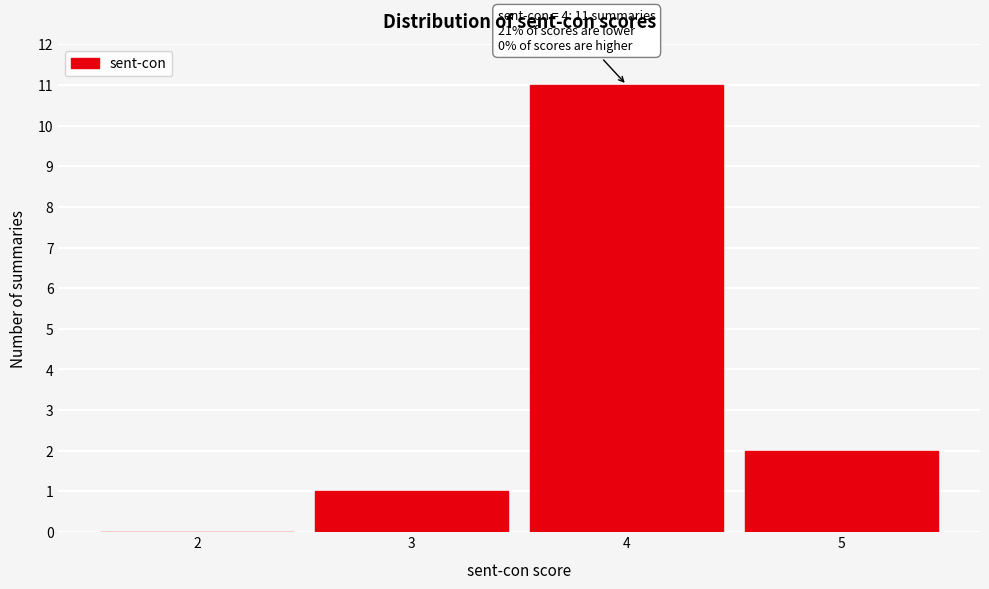

Which range on the x-axis has the tallest bar?

3.5 to 4.5